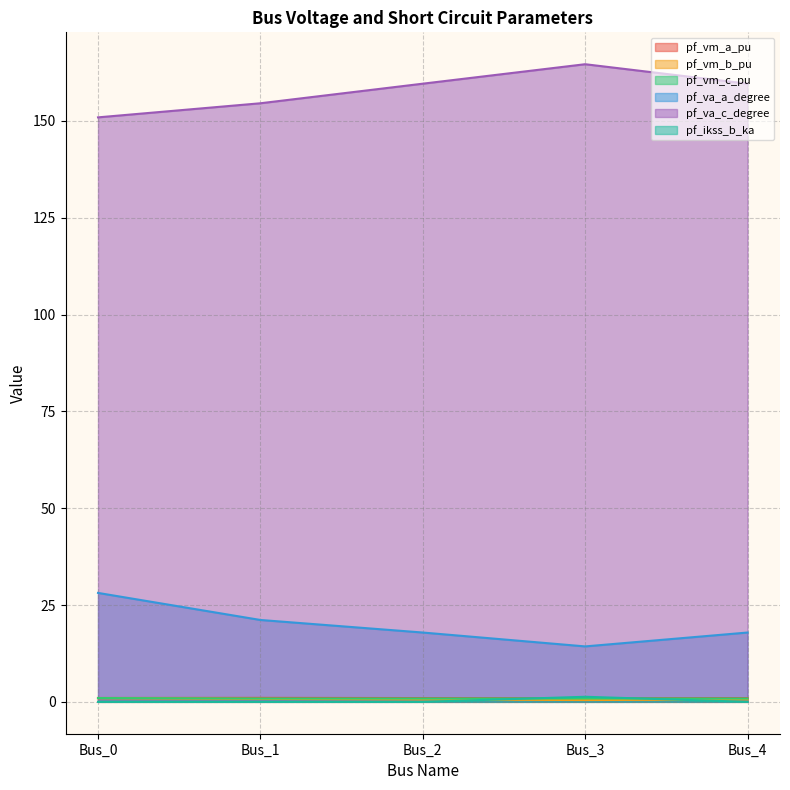

Where is pf_va_a_degree nearest to the value 21?

Bus_1